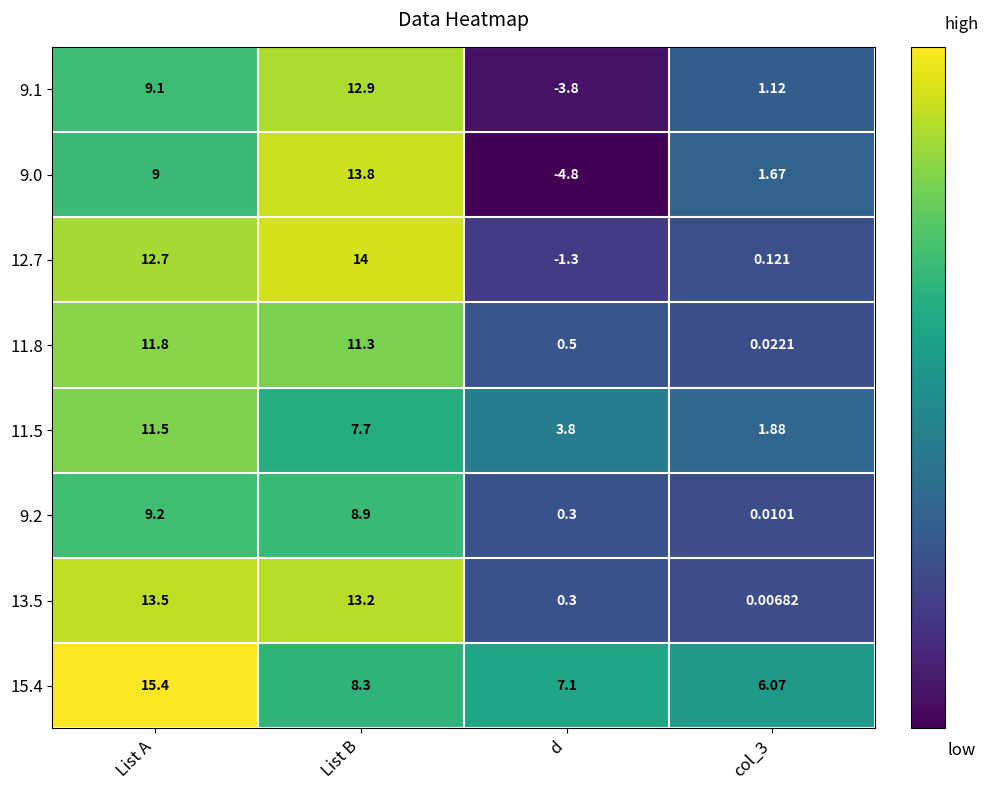

Where is 9.2 nearest to the value 4?

d